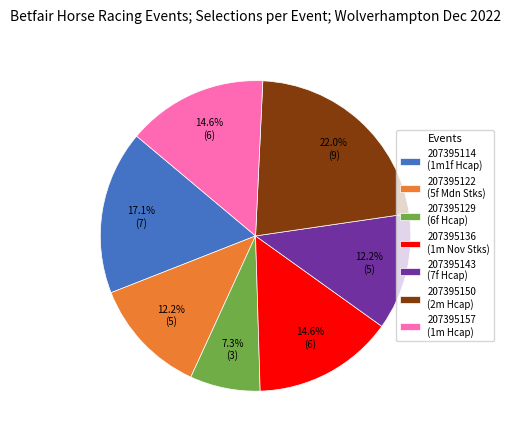

What percentage do 207395114 and 207395157 together represent?

31.7%